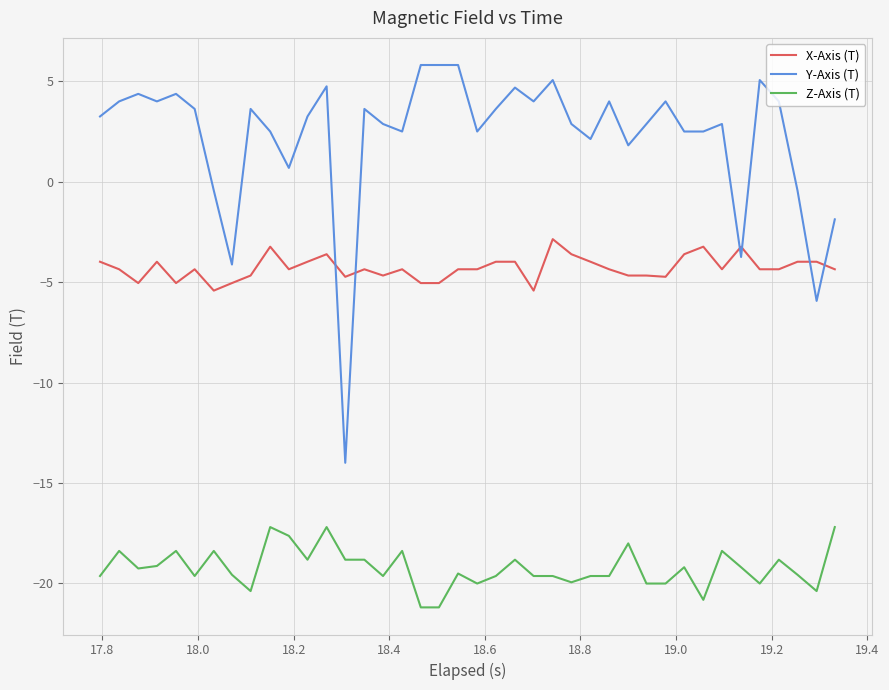

What is the difference between the maximum and minimum values in the X-Axis (T) series?

2.6